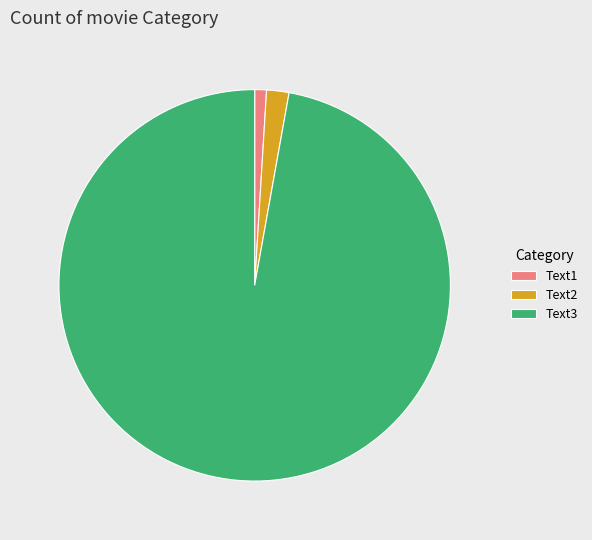

Does Text3 account for over 50% of the chart?

Yes